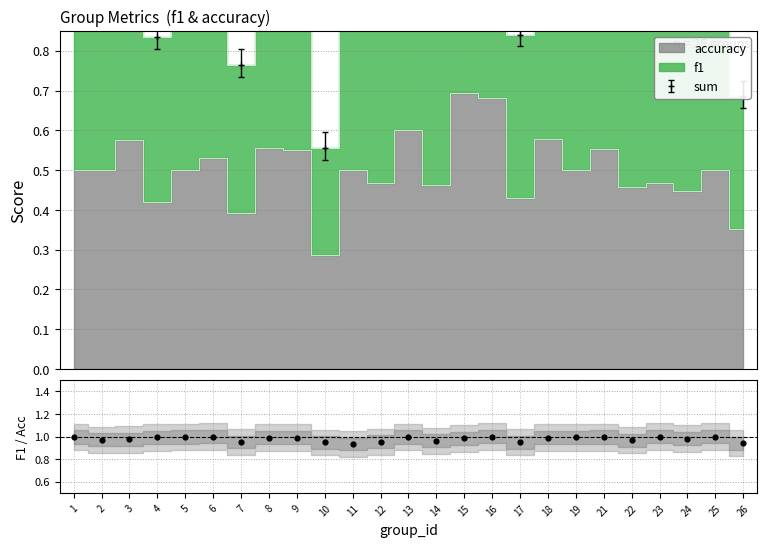

Between 18 and 24, which is larger?

18